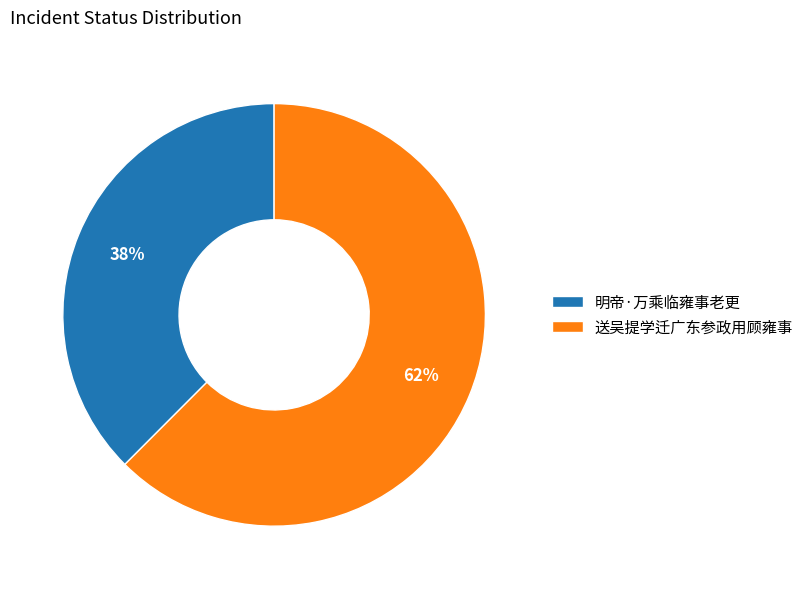

Which category accounts for the majority?

送吴提学迁广东参政用顾雍事